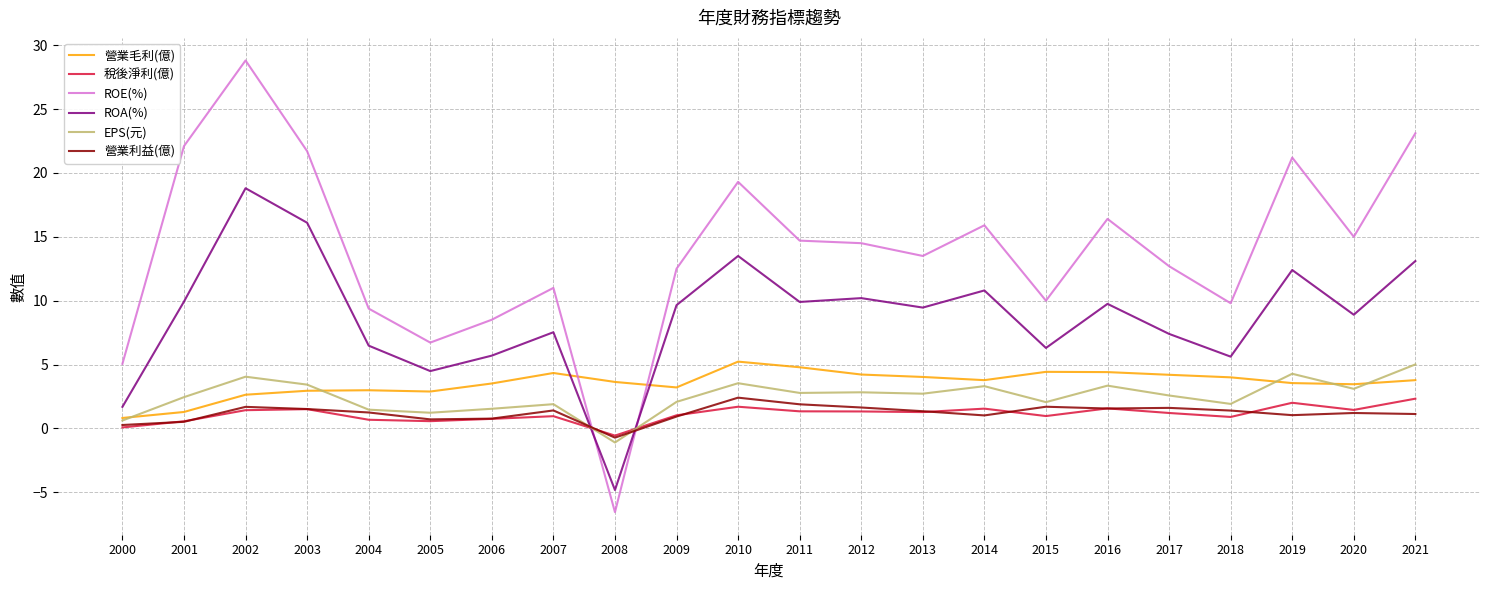

Which series has the widest spread of values?

ROE(%)